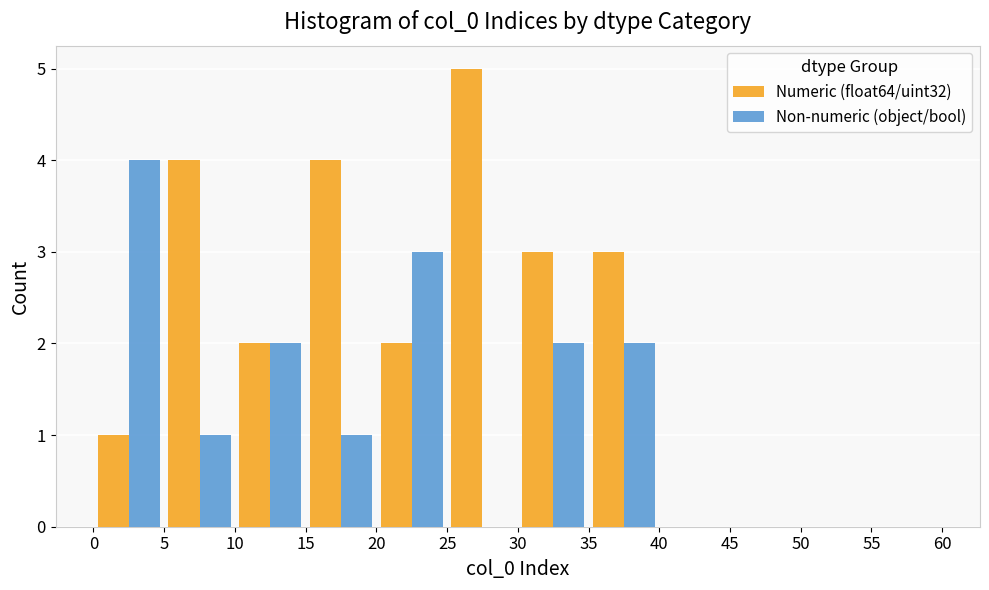

In the Numeric (float64/uint32) series, which range on the x-axis has the tallest bar?

25 to 30